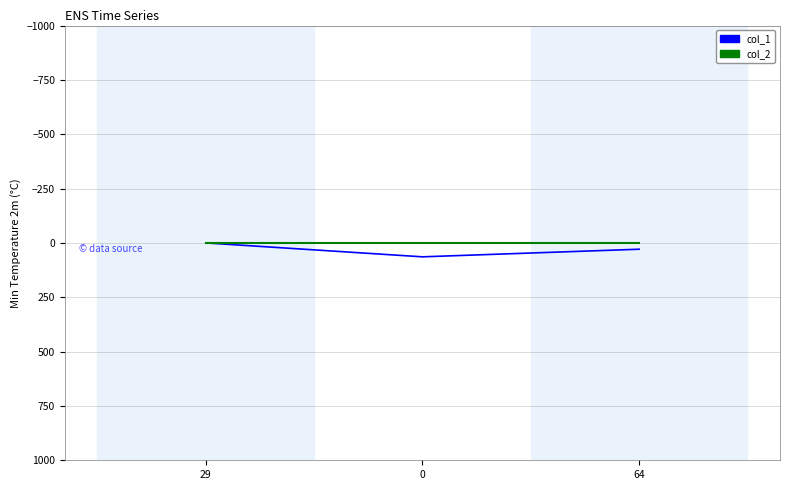

What is the difference between the highest and lowest values at 29?

1